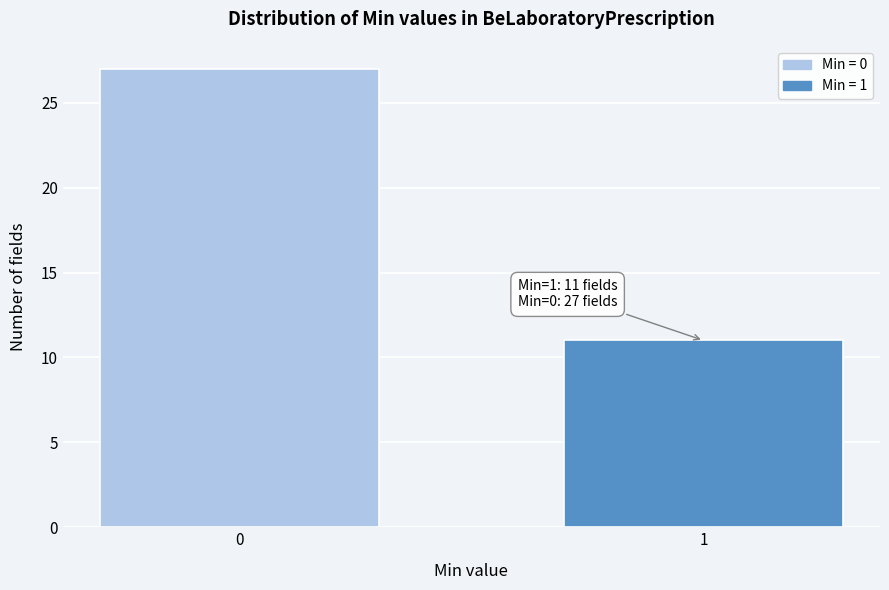

Reading left to right, transcribe all the data shown in this chart.

0=27	1=11